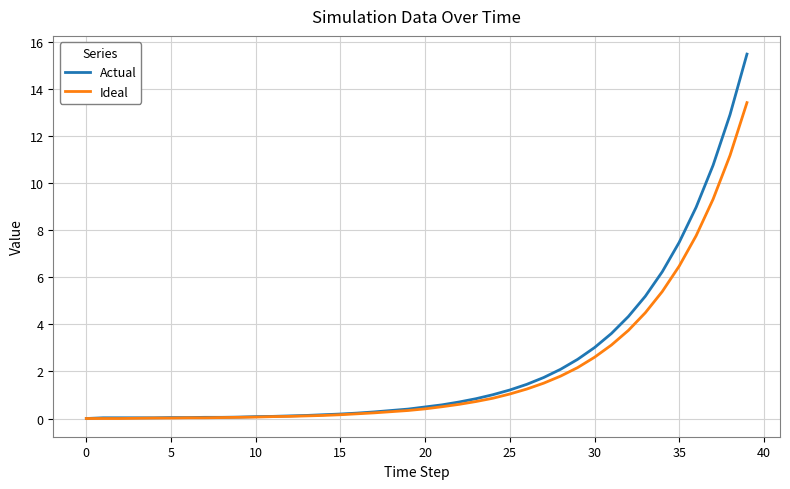

Rank the series by their maximum value, from highest to lowest.

Actual, Ideal